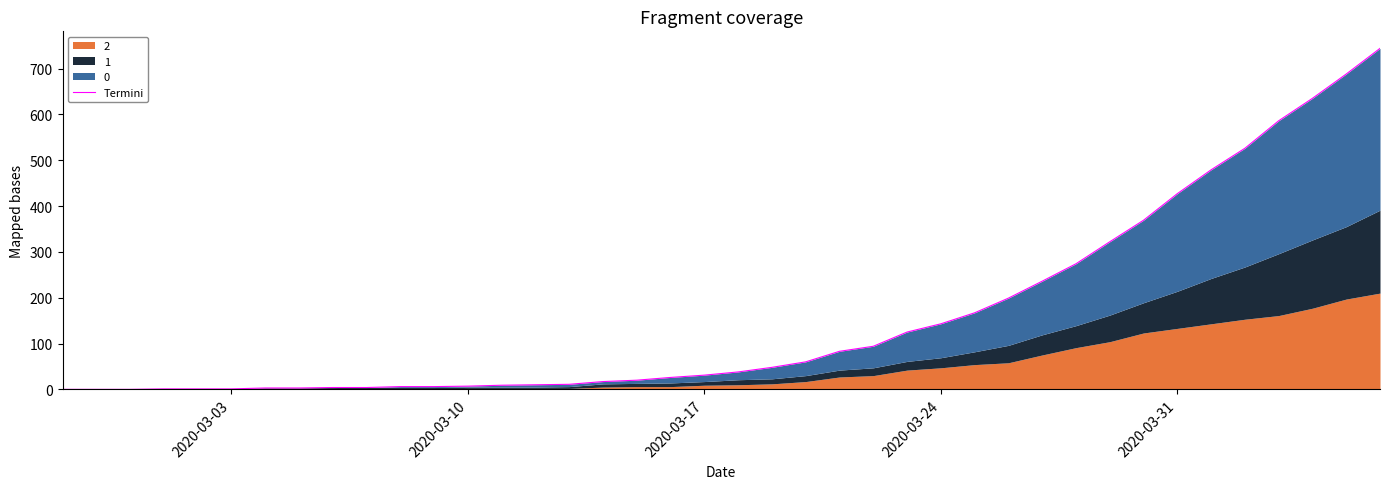

How many data points are less than 38?

20